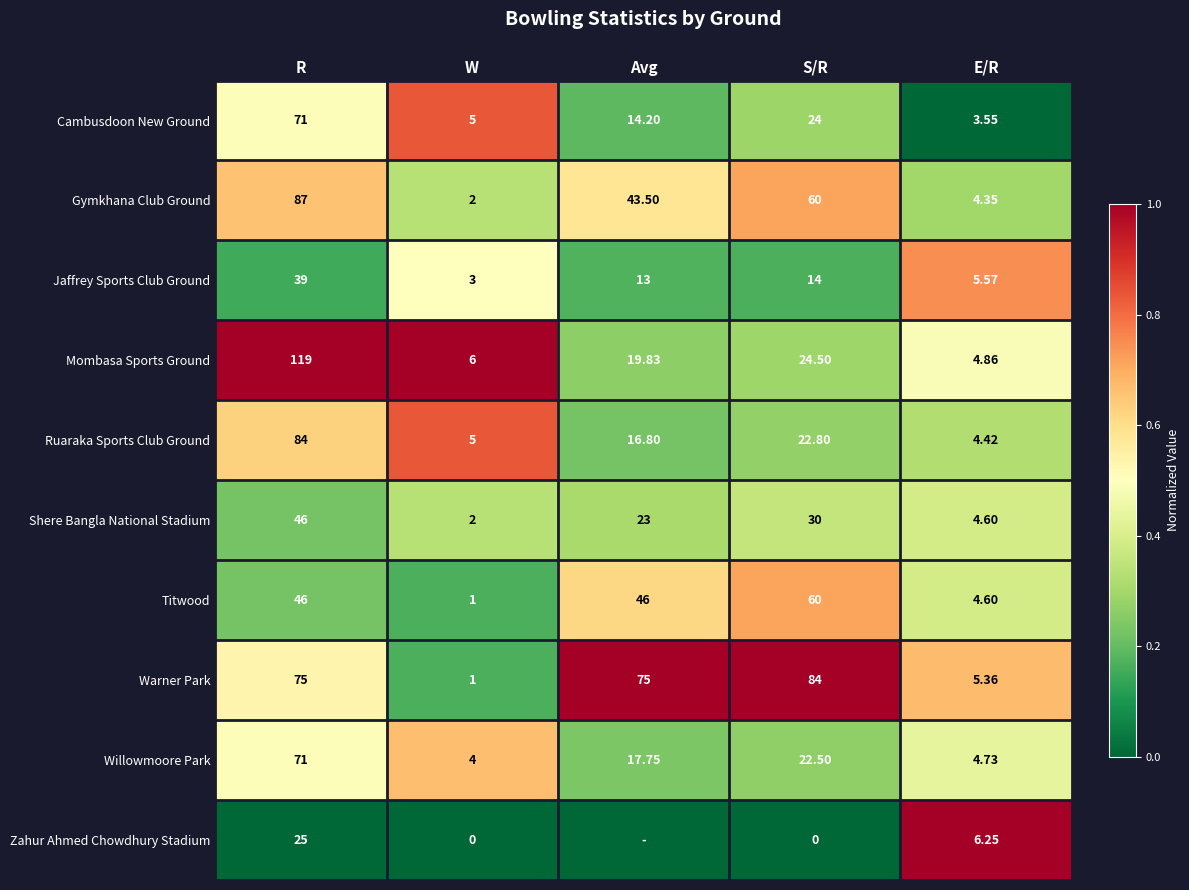

The Willowmoore Park series shows 0.9 at W. True or false?

False